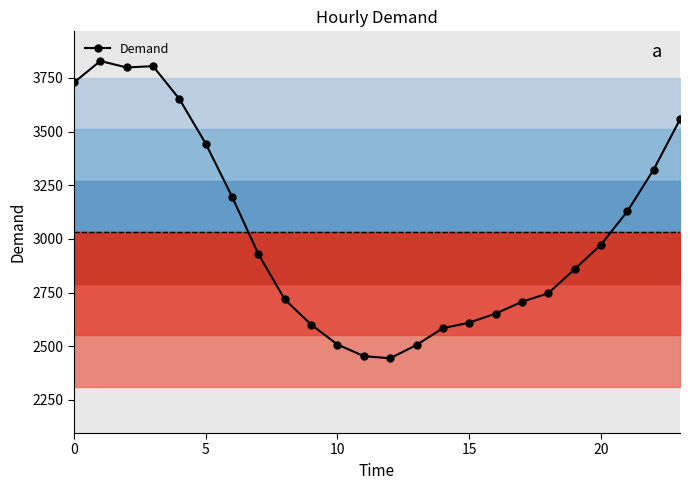

What is the value of the 19th point from the left?

2747